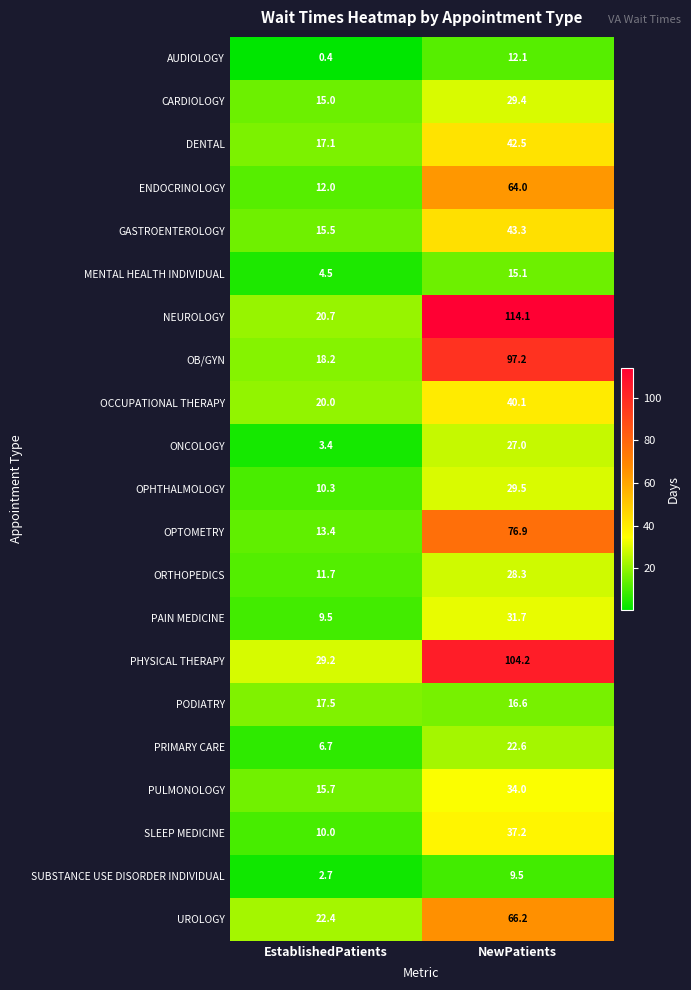

What is the minimum value shown in the chart?

0.4